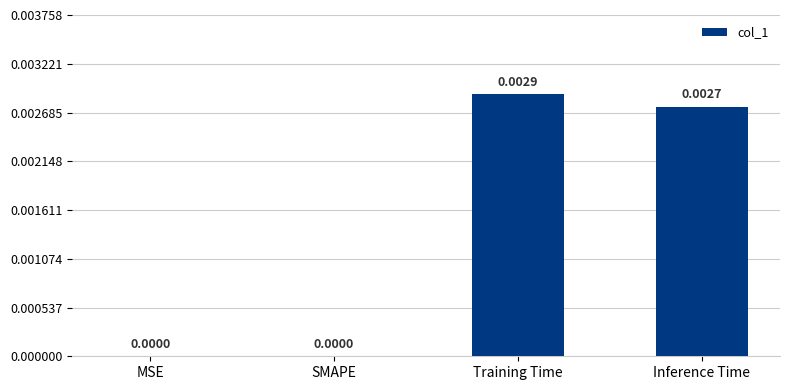

The chart shows a value of 0.0 at Inference Time. True or false?

True